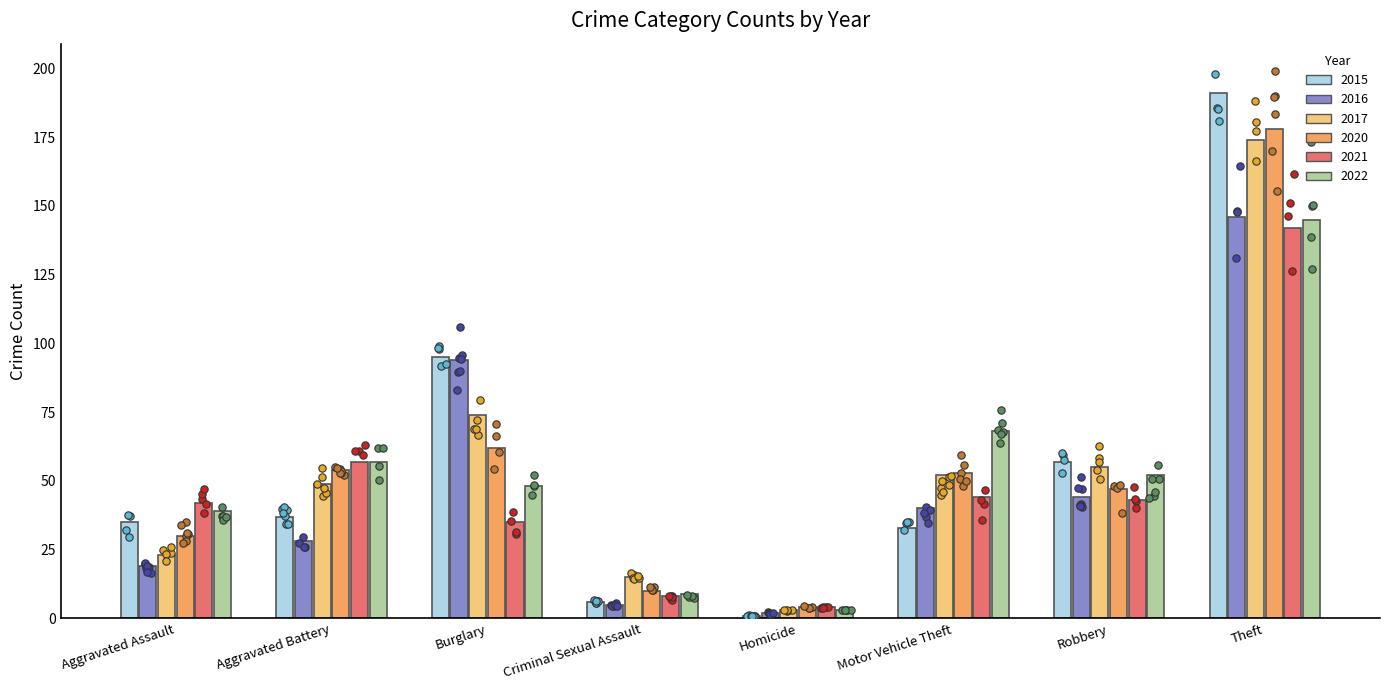

Which series reaches the maximum Y coordinate?

2015